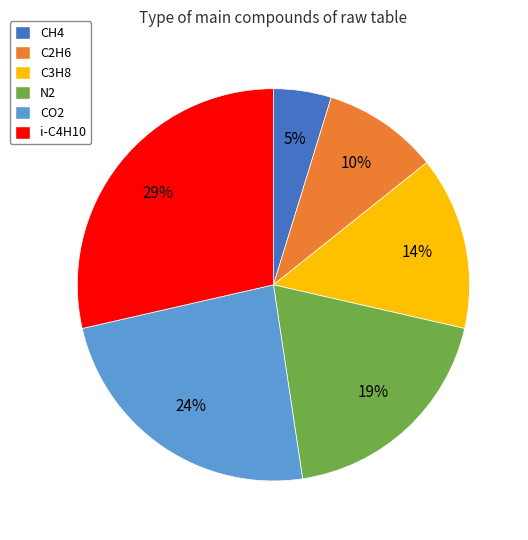

To the nearest percent, what portion does C2H6 represent?

10%